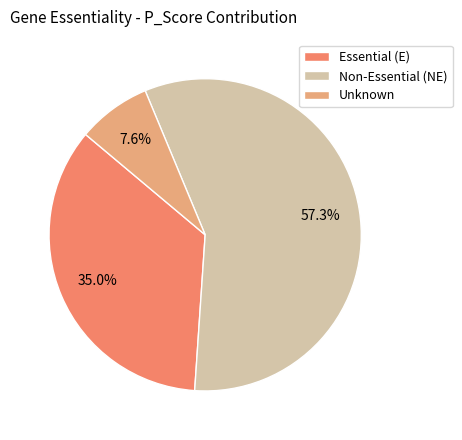

Rank the categories by value from highest to lowest.

Non-Essential (NE), Essential (E), Unknown